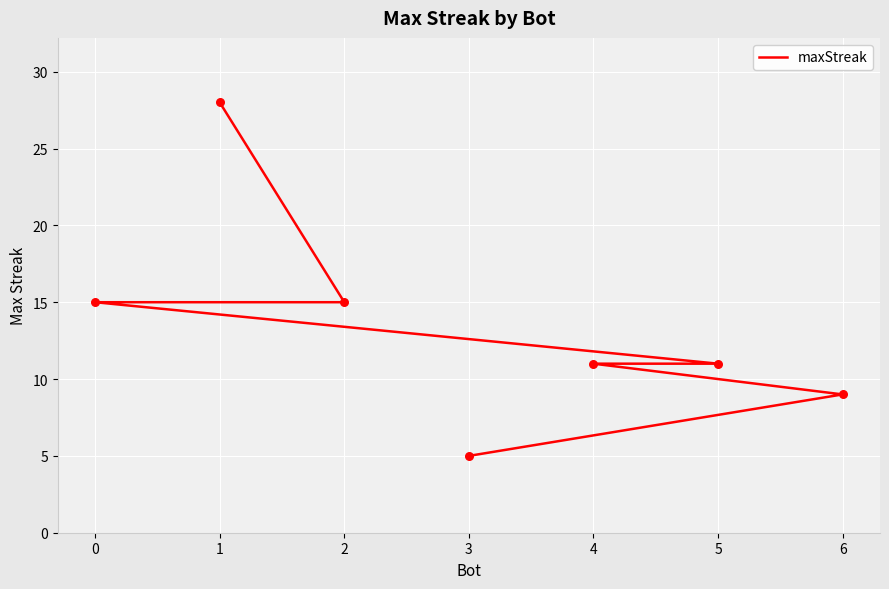

Approximately how many times larger is the value at 3 compared to 0?

0.3